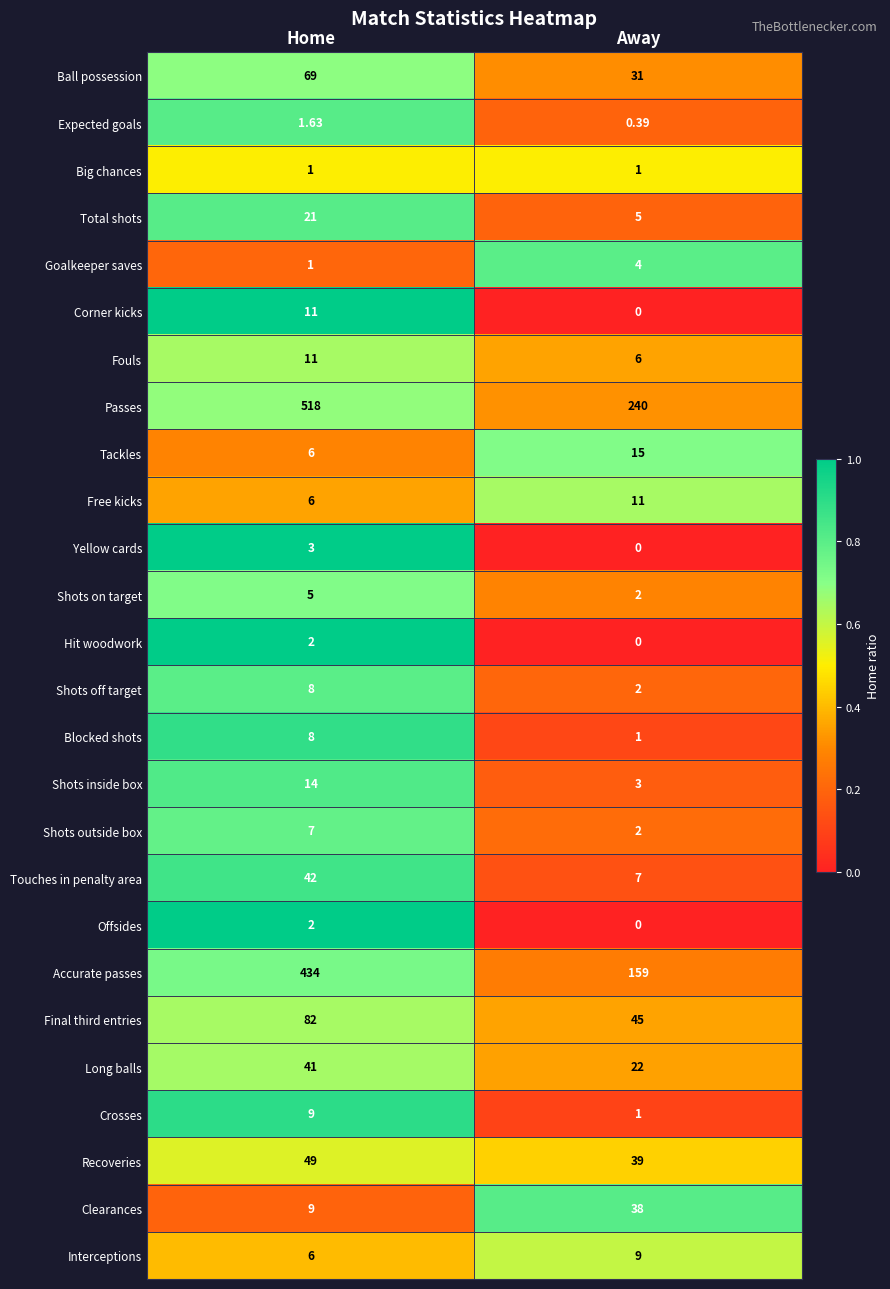

Which series changed the most between Home and Away?

Passes